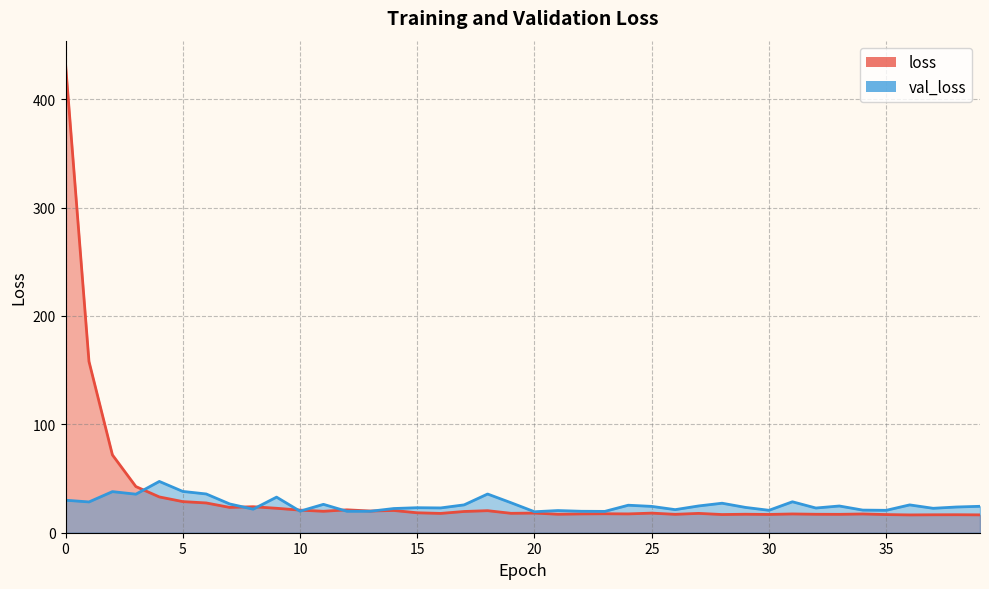

Which series has the widest spread of values?

loss